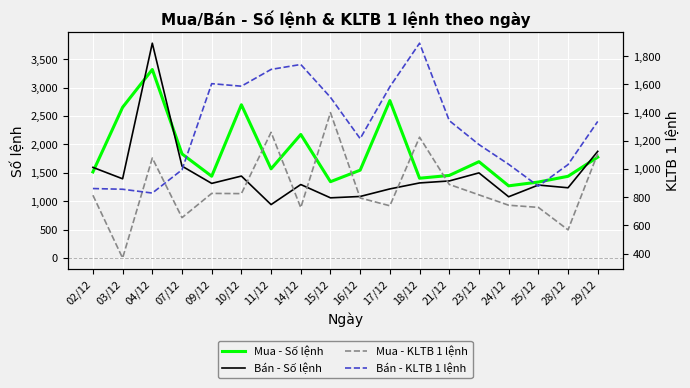

At which category does Bán - KLTB 1 lệnh reach its first local peak?

09/12